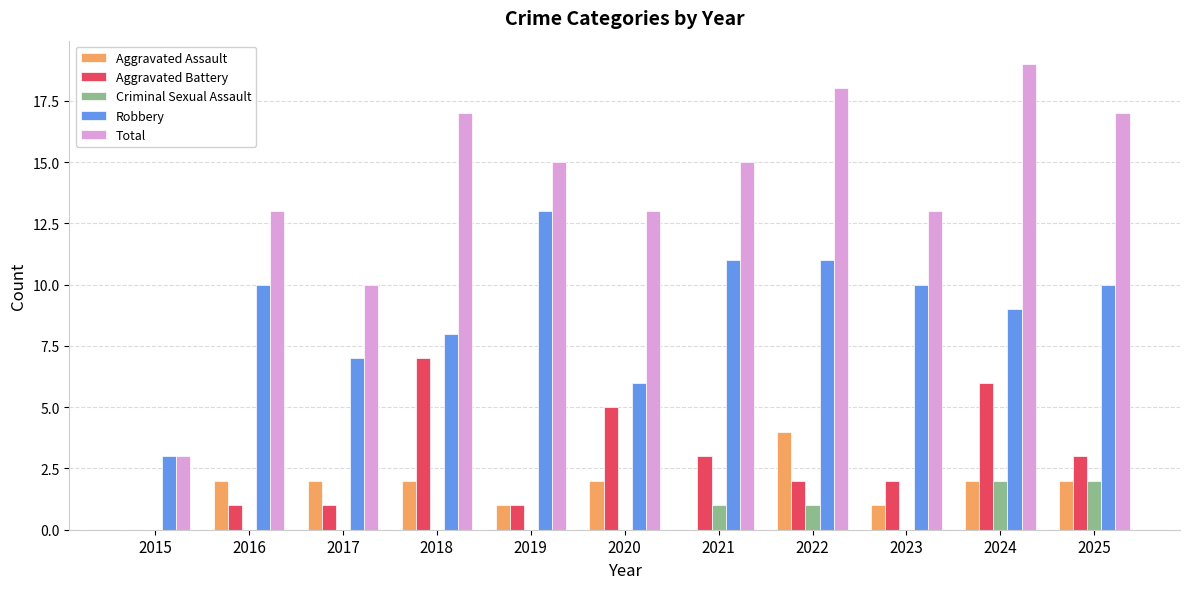

What is the difference between the Aggravated Battery values at 2018 and 2024?

1